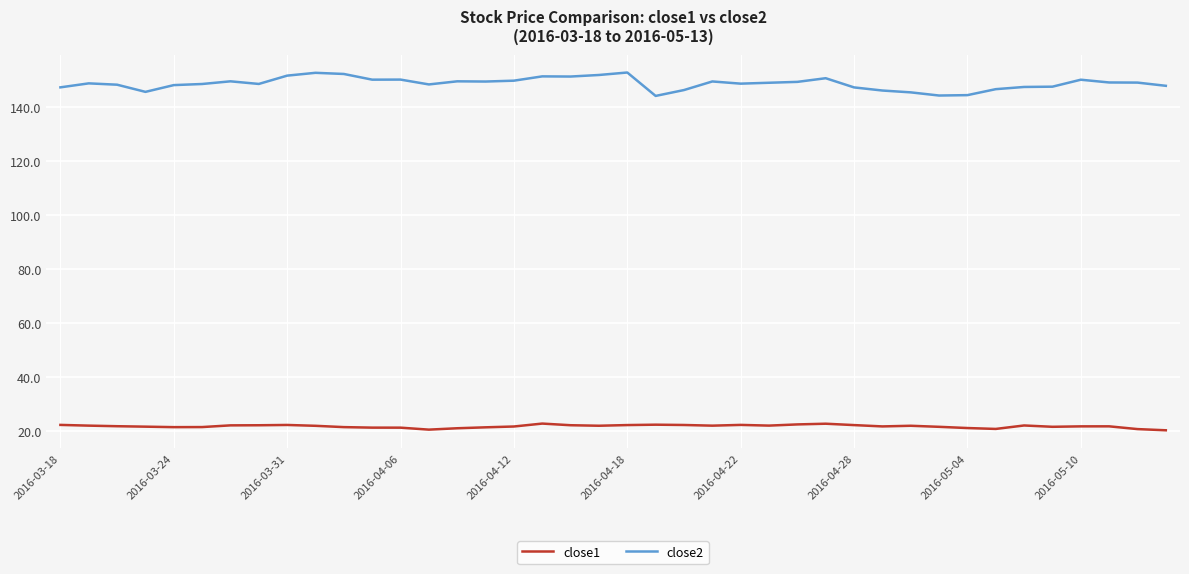

What is the difference between the maximum and minimum values in the close2 series?

8.7